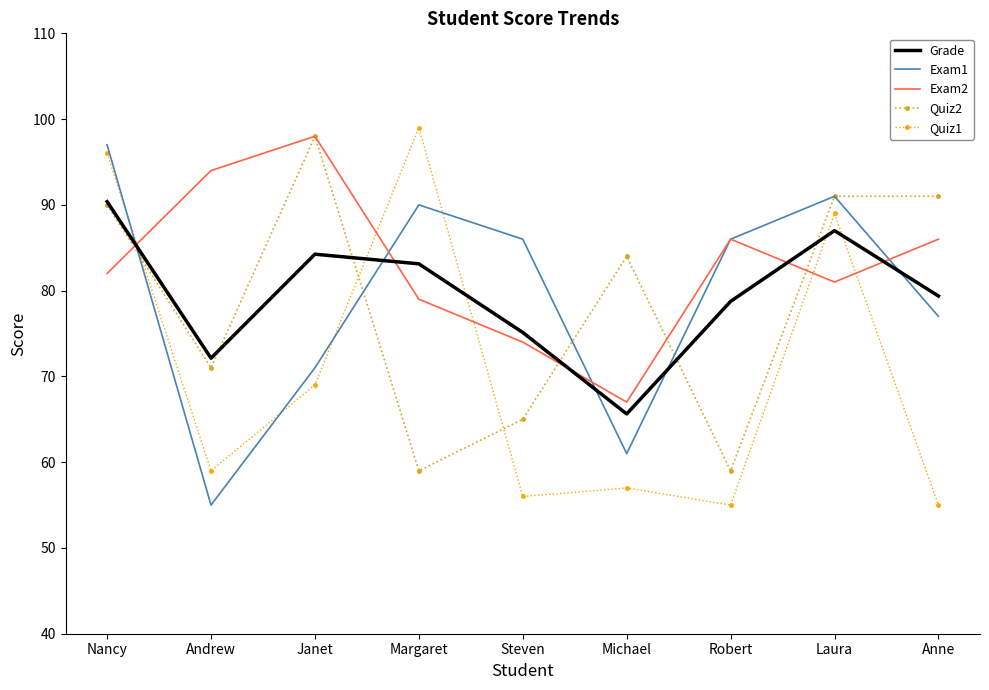

Between Robert and Anne, which series saw the biggest shift?

Quiz2